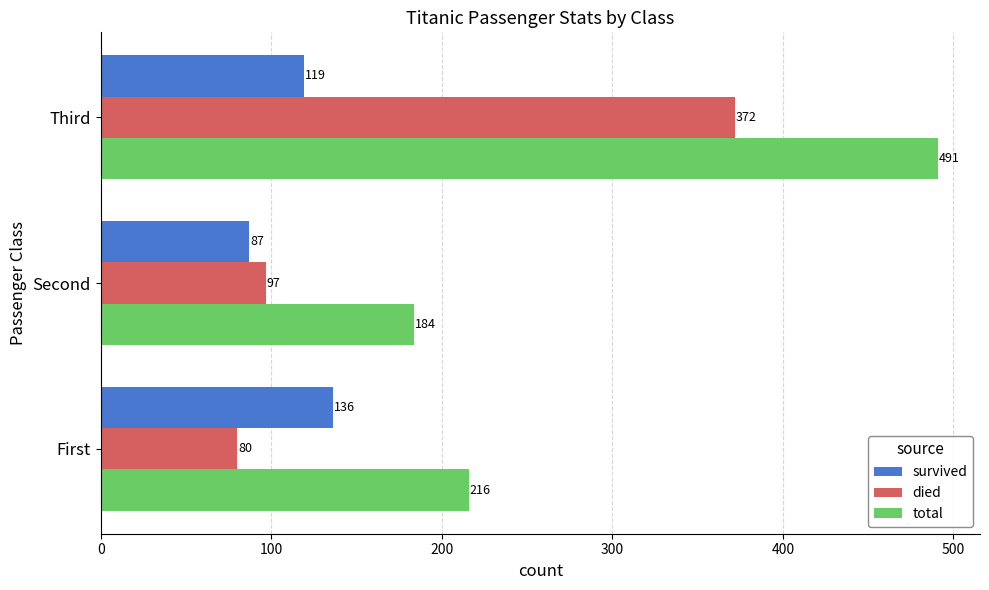

Where is total nearest to the value 337?

First